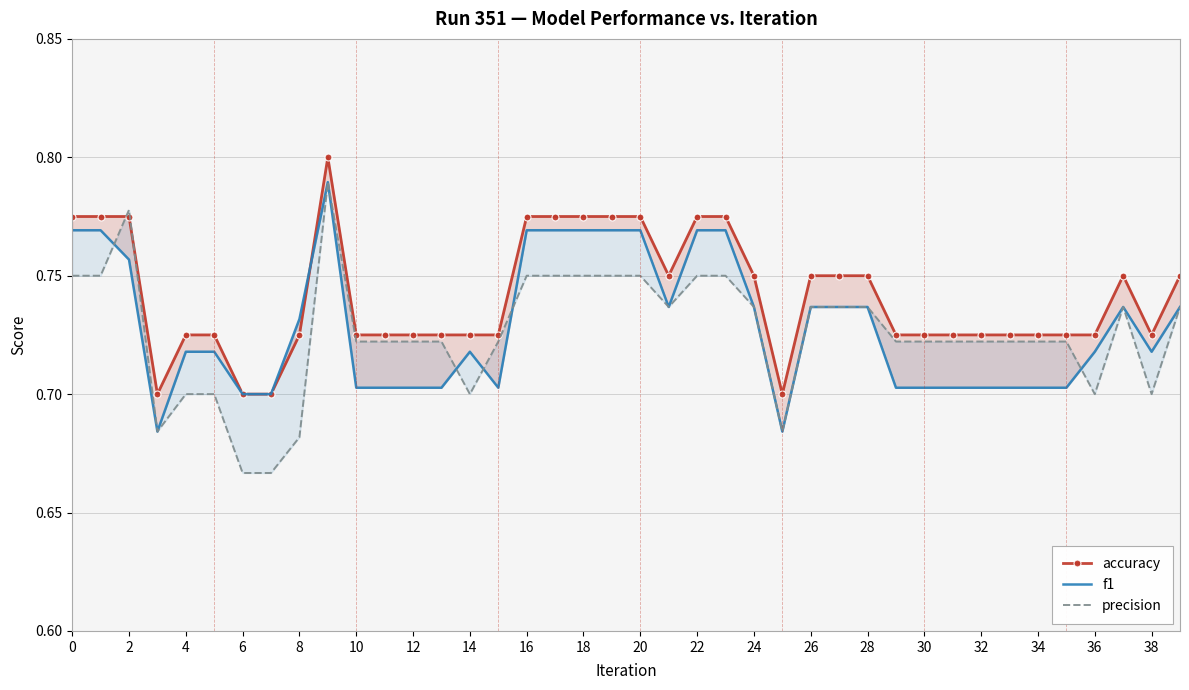

Is the value of f1 at 10 greater than the value of accuracy at 27?

No